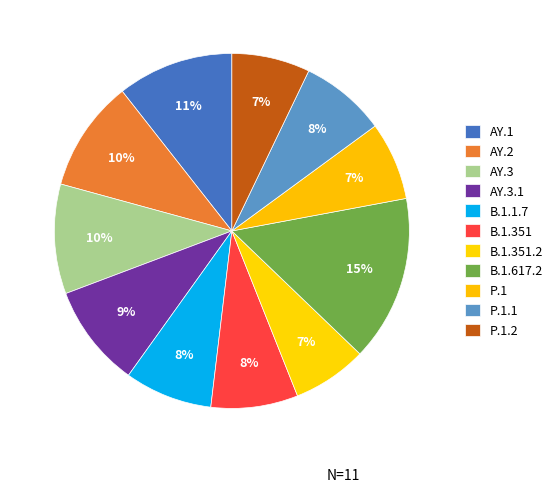

Count the number of slices in the pie.

11